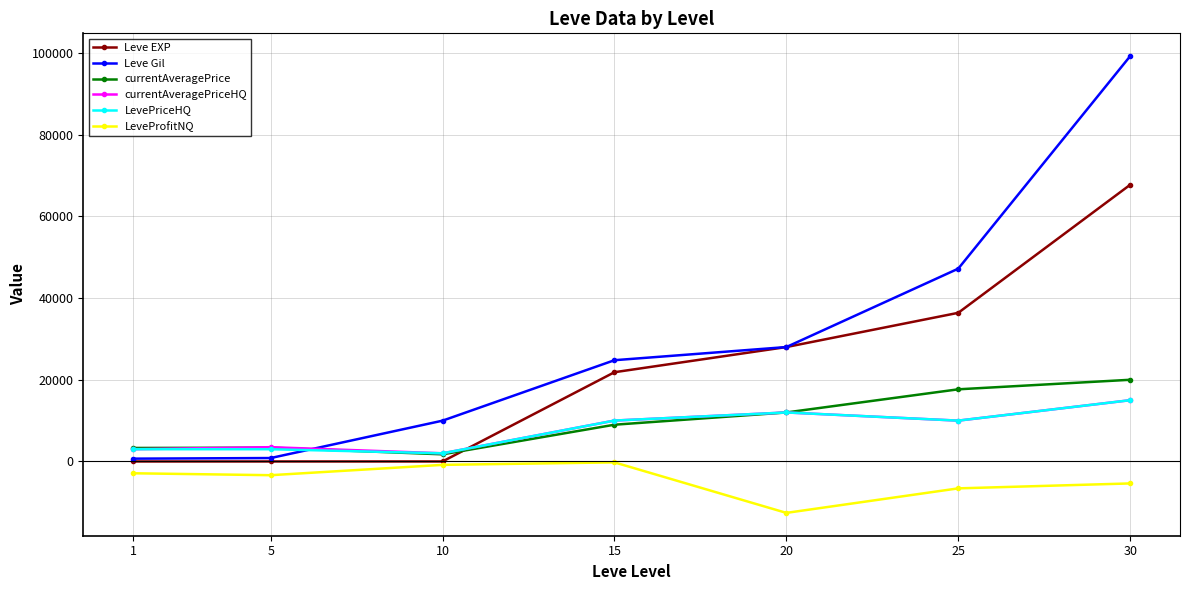

The value of LevePriceHQ at 15 is 4003. True or false?

False